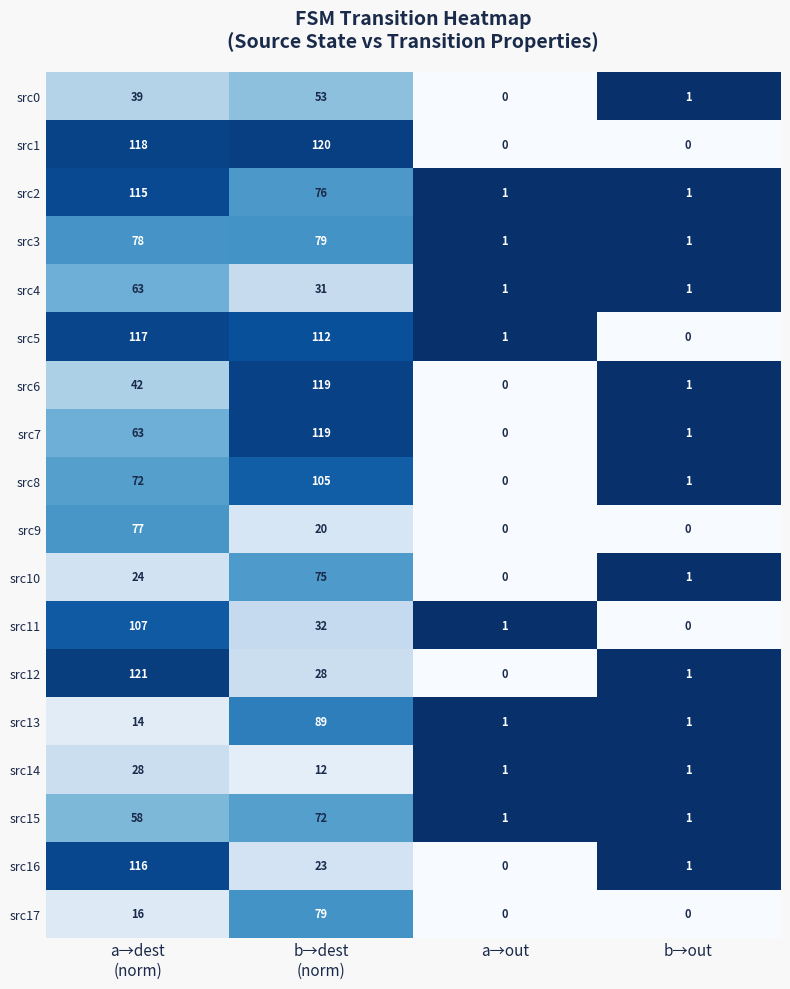

How many src4 values are between 1 and 63?

4